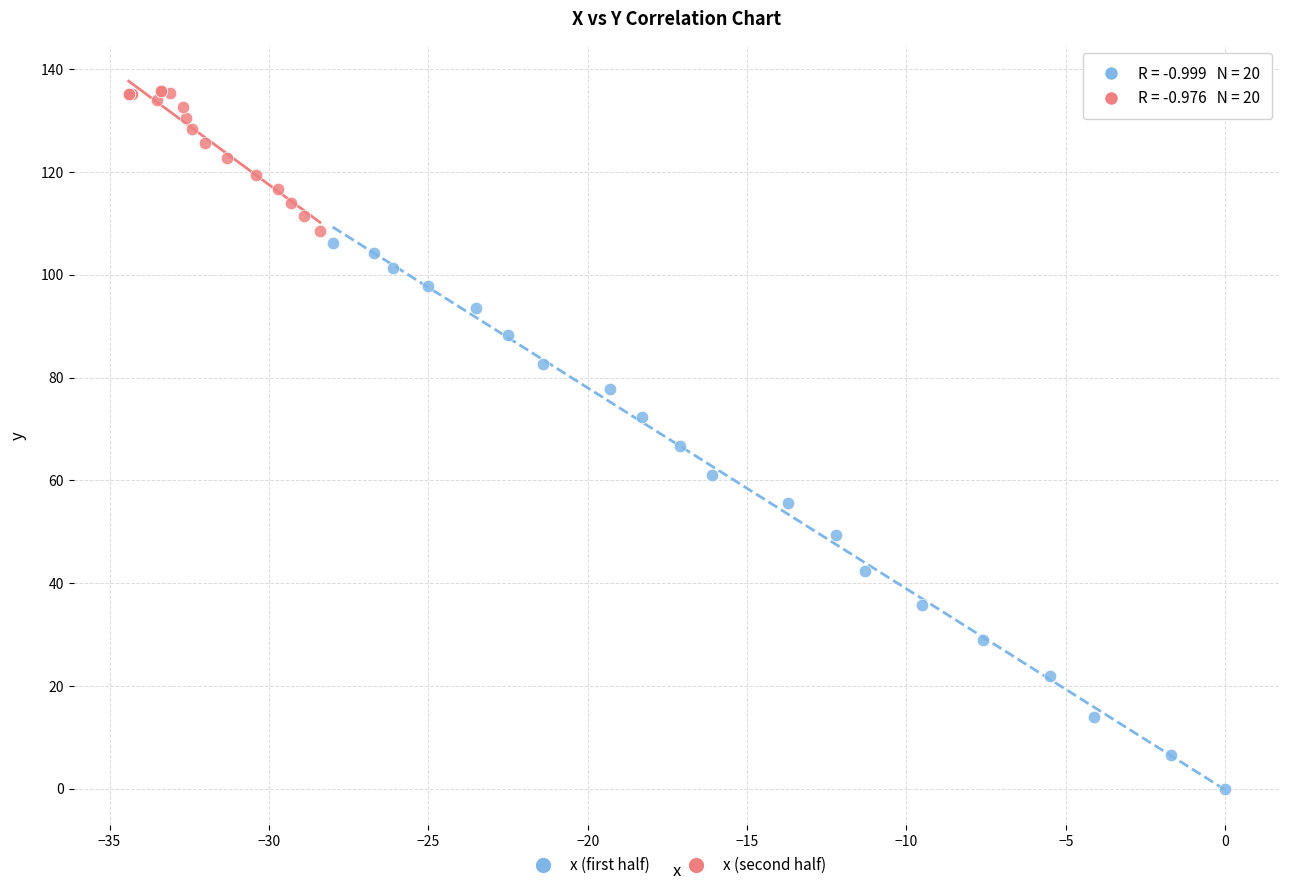

Which series contains the highest Y value?

x (second half)